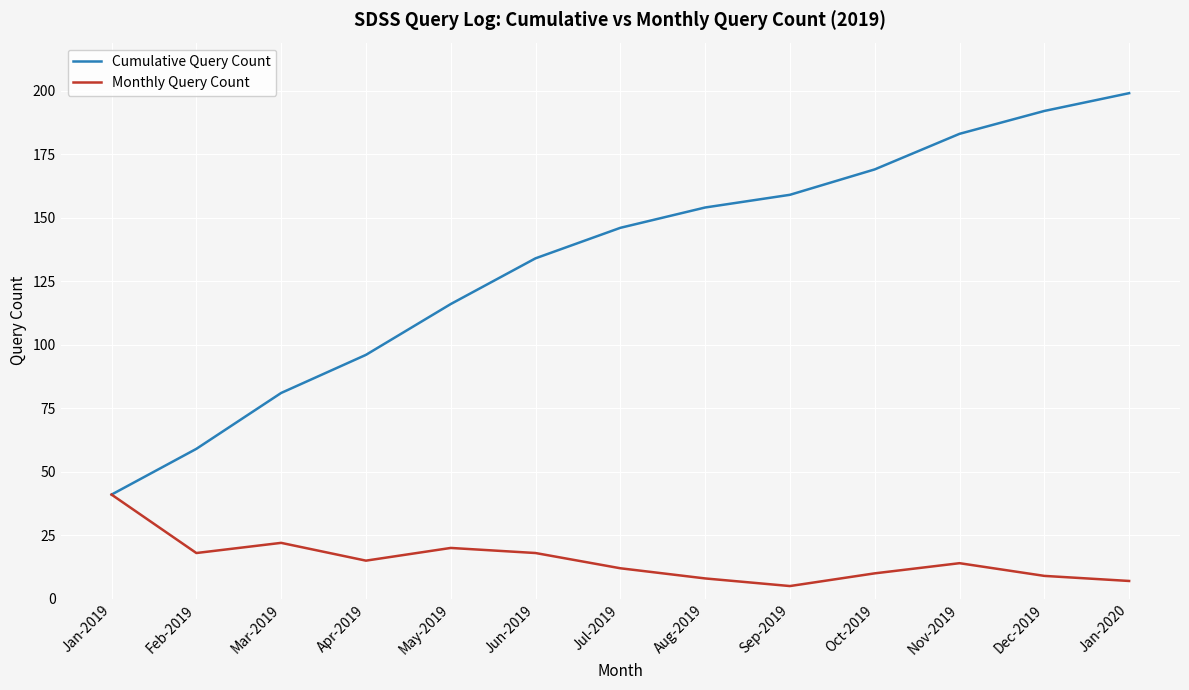

Rank the categories by Cumulative Query Count value from highest to lowest.

Jan-2020, Dec-2019, Nov-2019, Oct-2019, Sep-2019, Aug-2019, Jul-2019, Jun-2019, May-2019, Apr-2019, Mar-2019, Feb-2019, Jan-2019